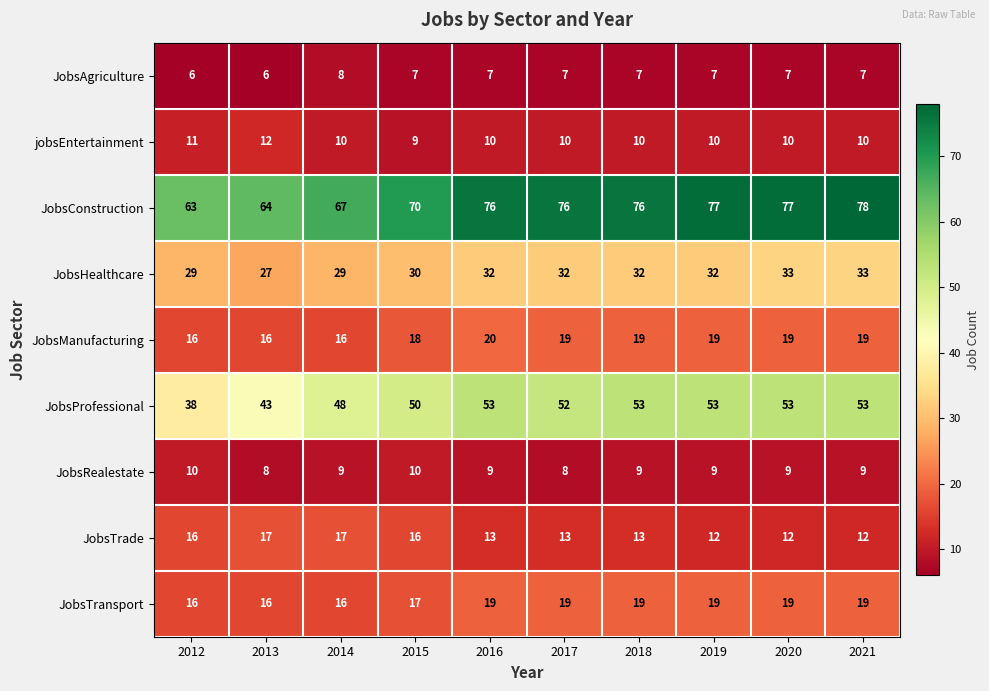

Between 2014 and 2019, which series saw the biggest shift?

JobsConstruction